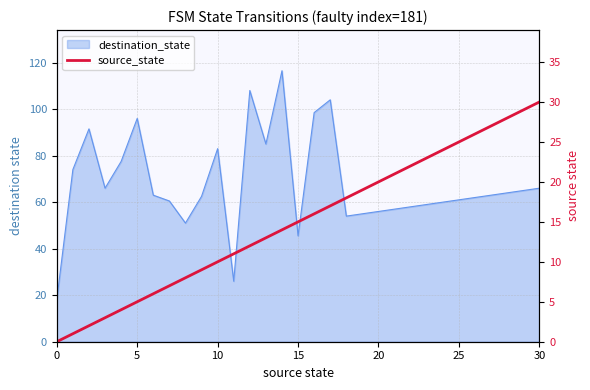

True or false: the data shows 30 at 30.

True